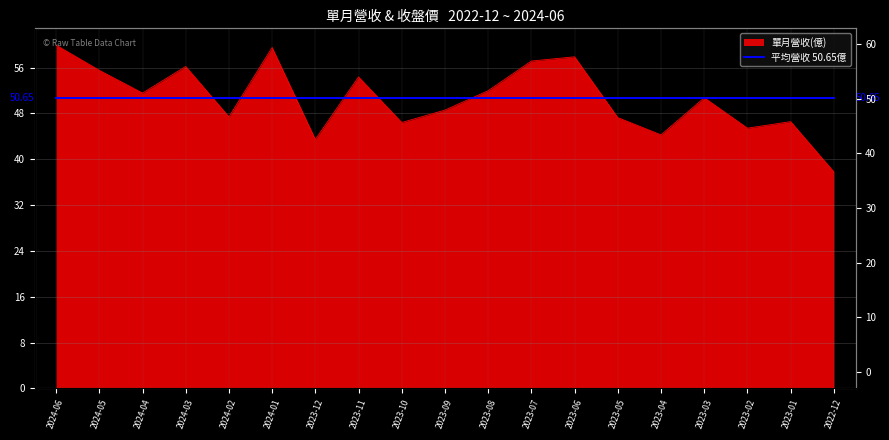

List the labels in order of value, smallest first.

2022-12, 2023-12, 2023-04, 2023-02, 2023-10, 2023-01, 2023-05, 2024-02, 2023-09, 2023-03, 2024-04, 2023-08, 2023-11, 2024-05, 2024-03, 2023-07, 2023-06, 2024-01, 2024-06